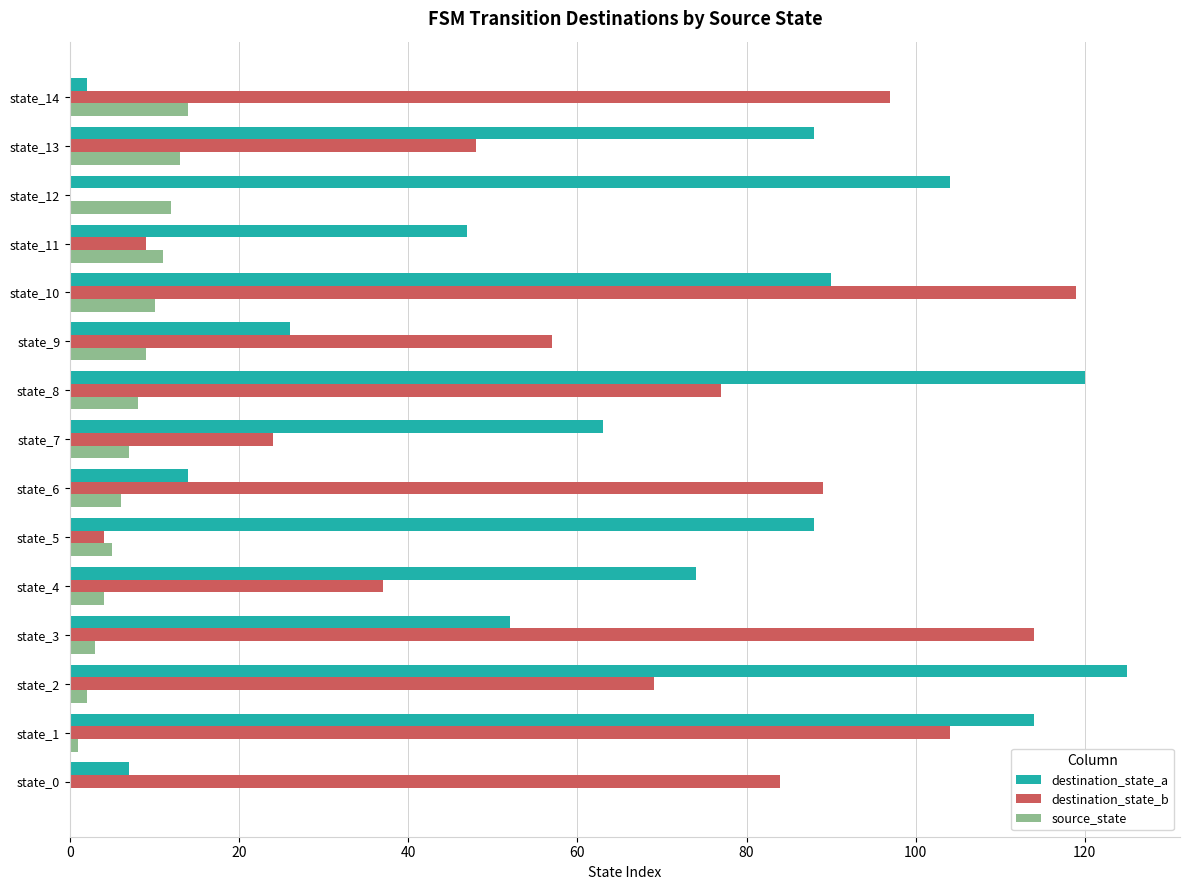

The destination_state_b series shows 48 at state_13. True or false?

True